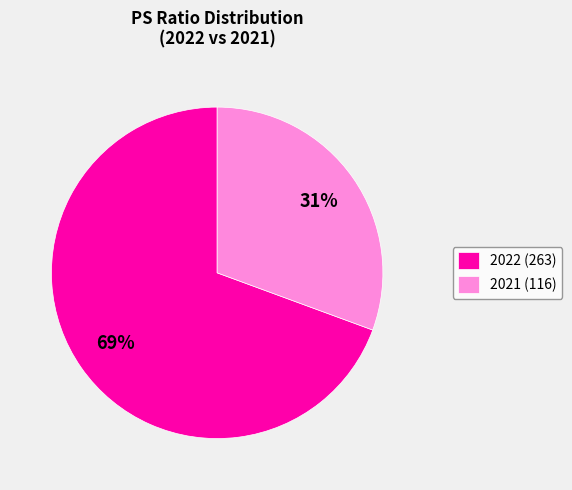

Is there any slice that represents more than half of the pie?

Yes